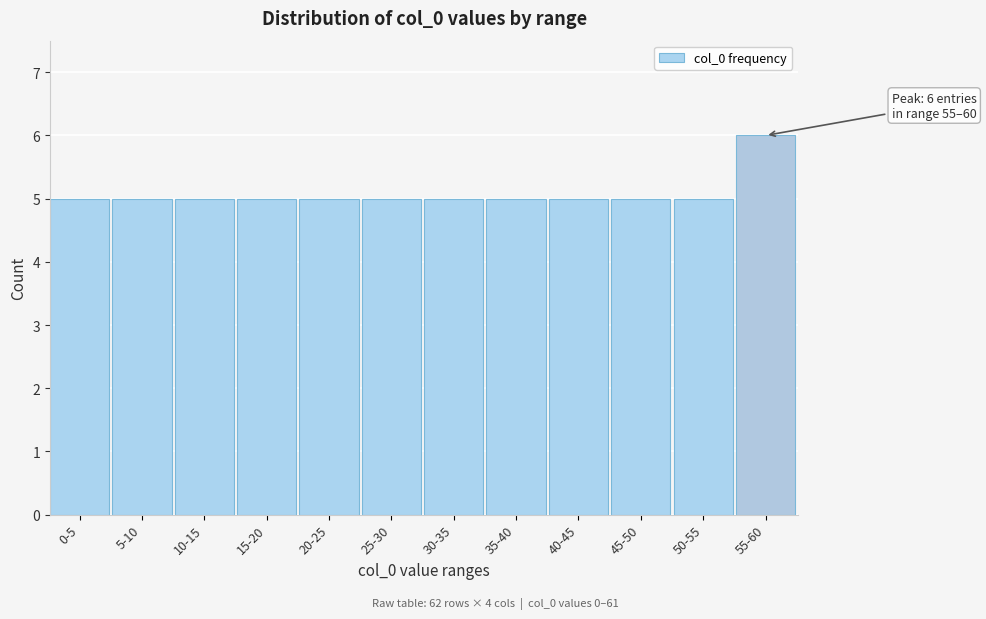

Reading left to right, what are all the values shown in this chart?

5	5	5	5	5	5	5	5	5	5	5	6